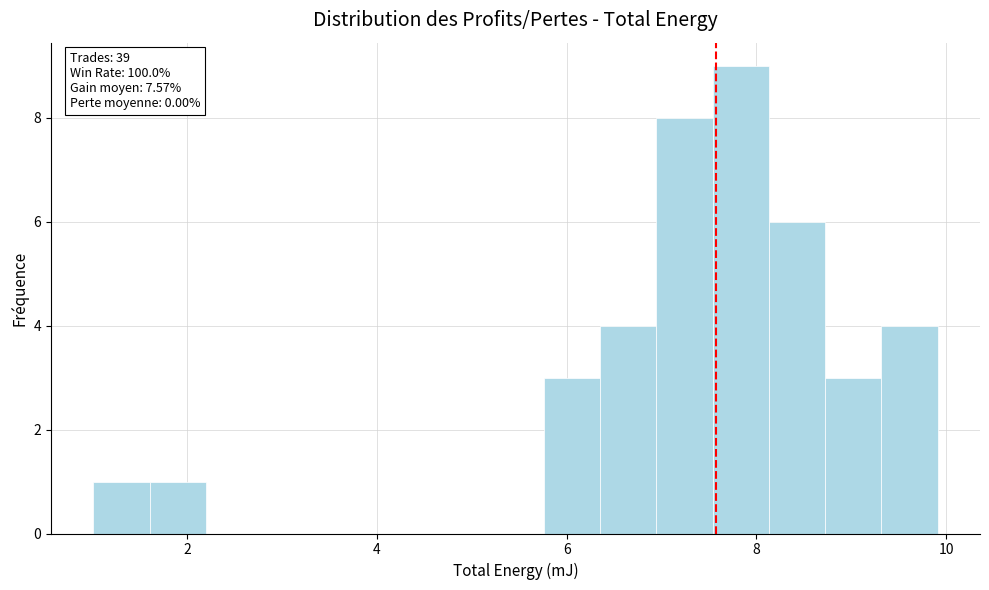

Read against the x-axis, roughly where is the centre of the tallest bar?

7.8